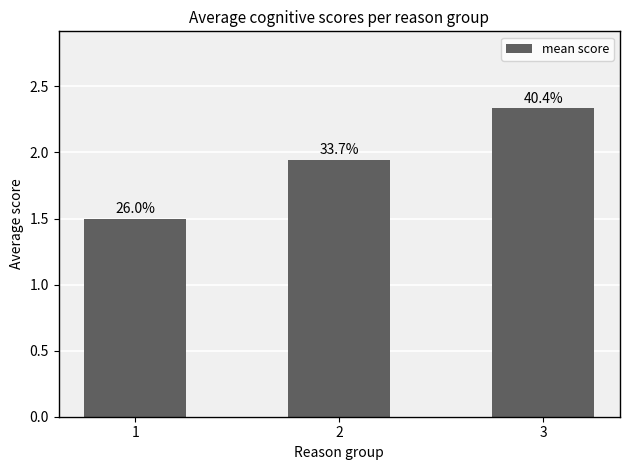

Rank the categories by value from lowest to highest.

1, 2, 3